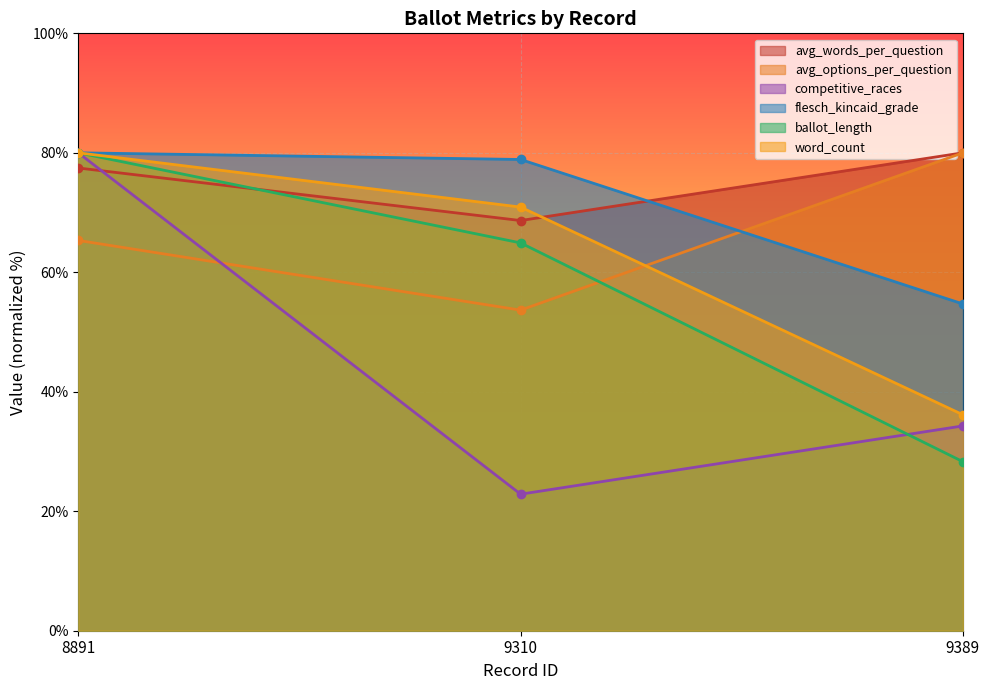

Rank the categories by flesch_kincaid_grade value from lowest to highest.

9389, 9310, 8891